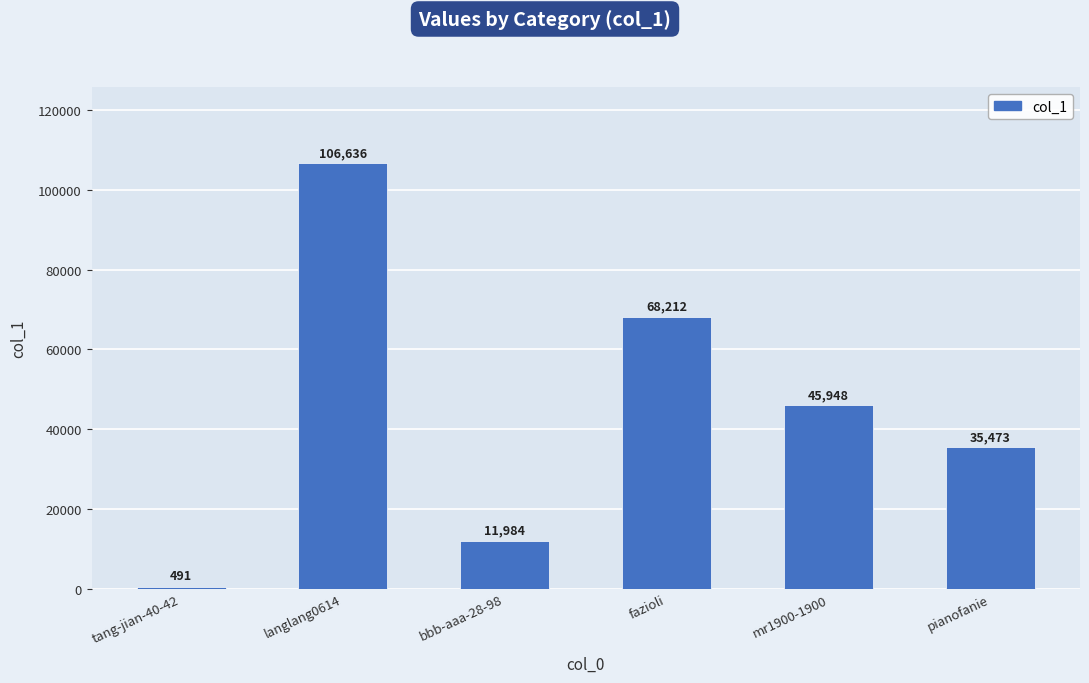

Where does the data first go above 45948?

langlang0614